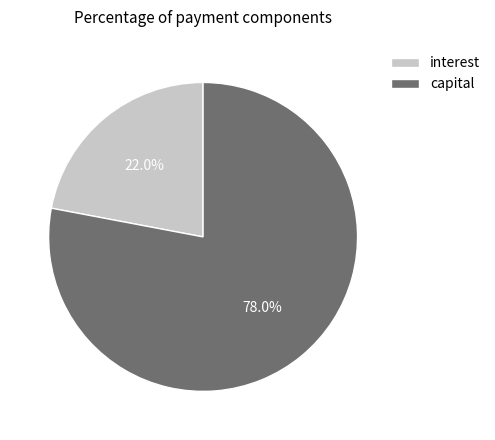

To the nearest percent, what is the difference between the largest and smallest slice percentages?

56%